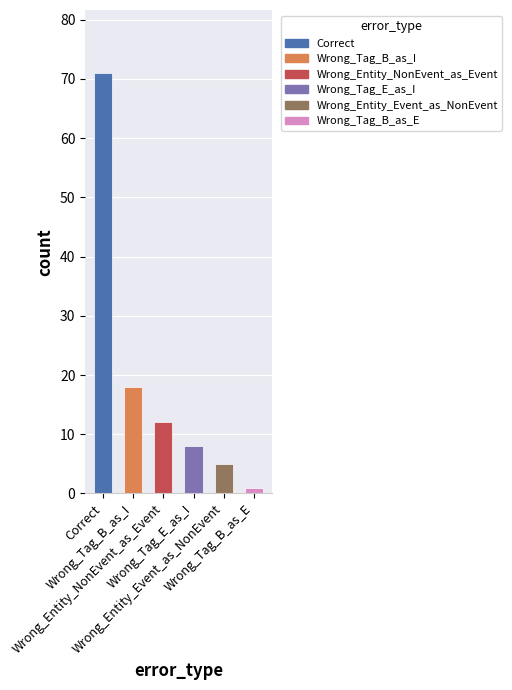

How many values are below 12?

3